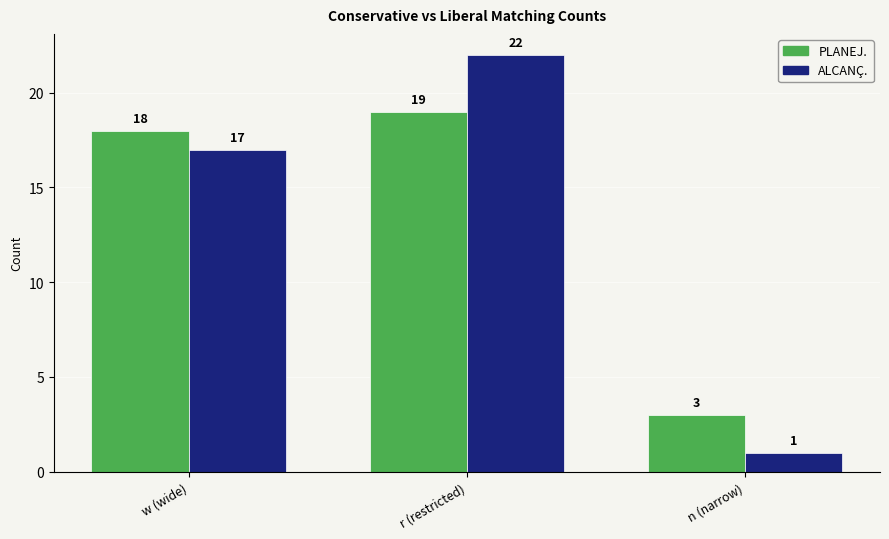

Read the ALCANÇ. value at w (wide), to the nearest 10.

20